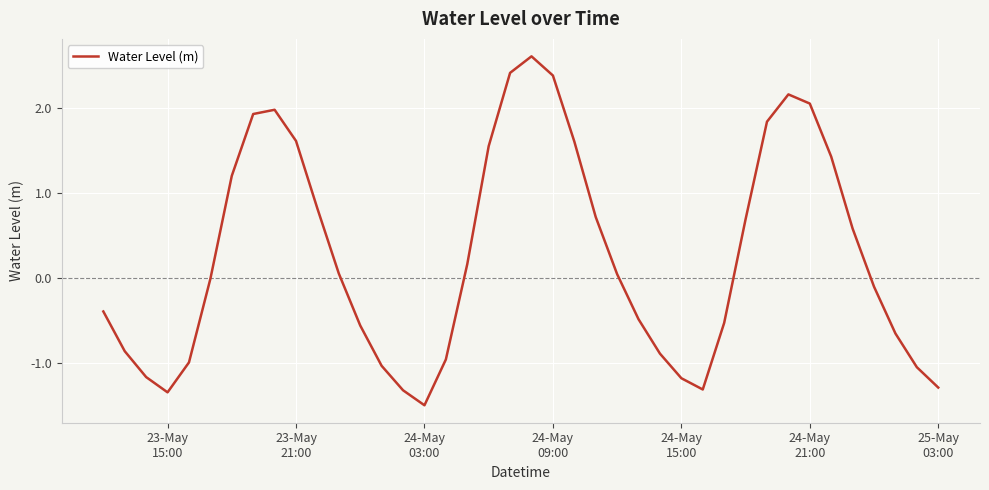

What is the smallest value displayed?

-1.5